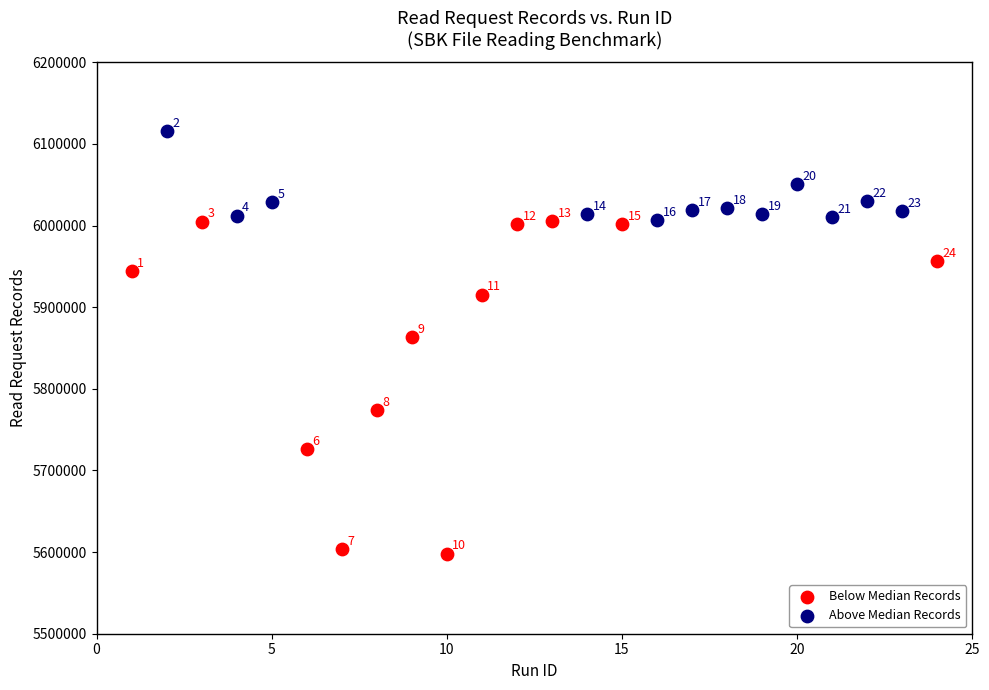

Which series has the widest spread of Y values?

Below Median Records